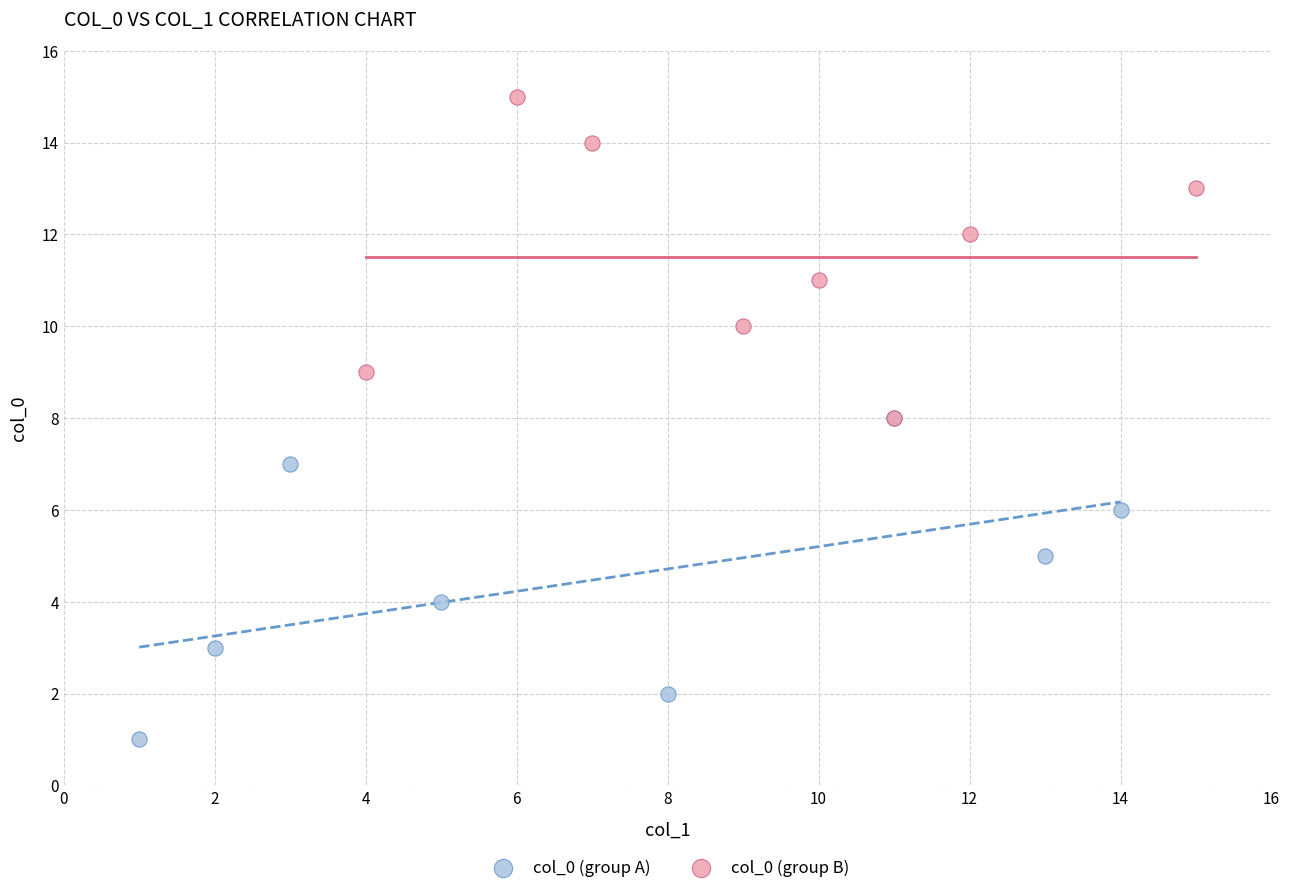

What are all the series names shown in the legend?

col_0 (group A), col_0 (group B)